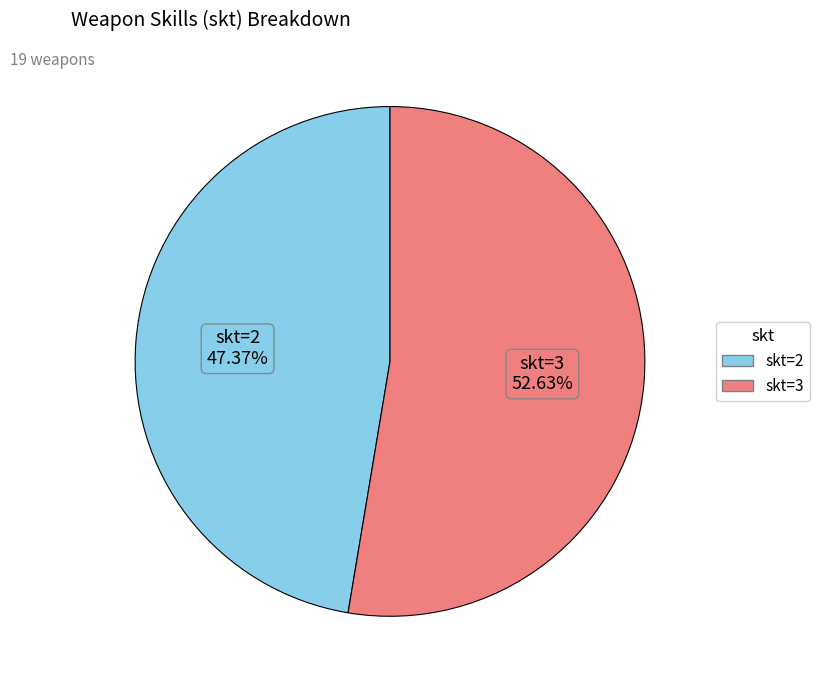

True or false: skt=3 accounts for 53% of the total.

True